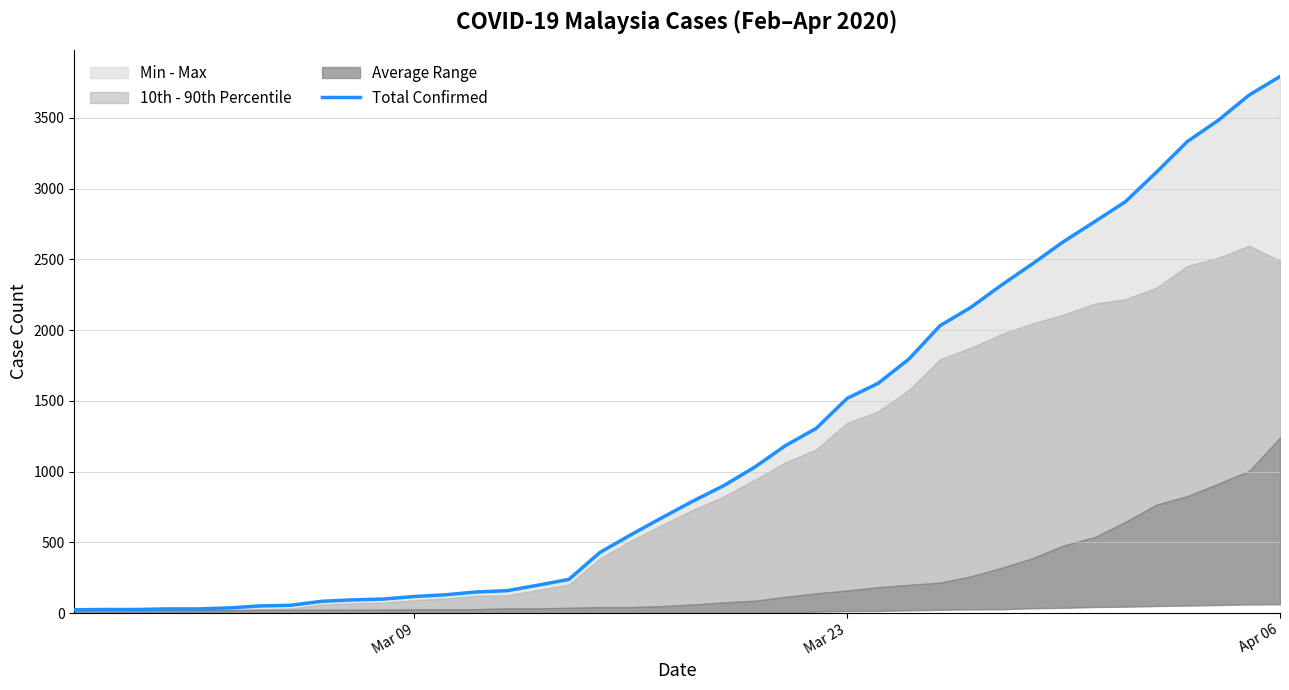

Reading right to left, list all the values displayed in this chart.

3793	3662	3483	3333	3116	2908	2766	2626	2470	2320	2161	2031	1796	1624	1518	1306	1183	1030	900	790	673	553	428	238	197	158	149	129	117	99	93	83	55	50	36	29	29	25	25	23